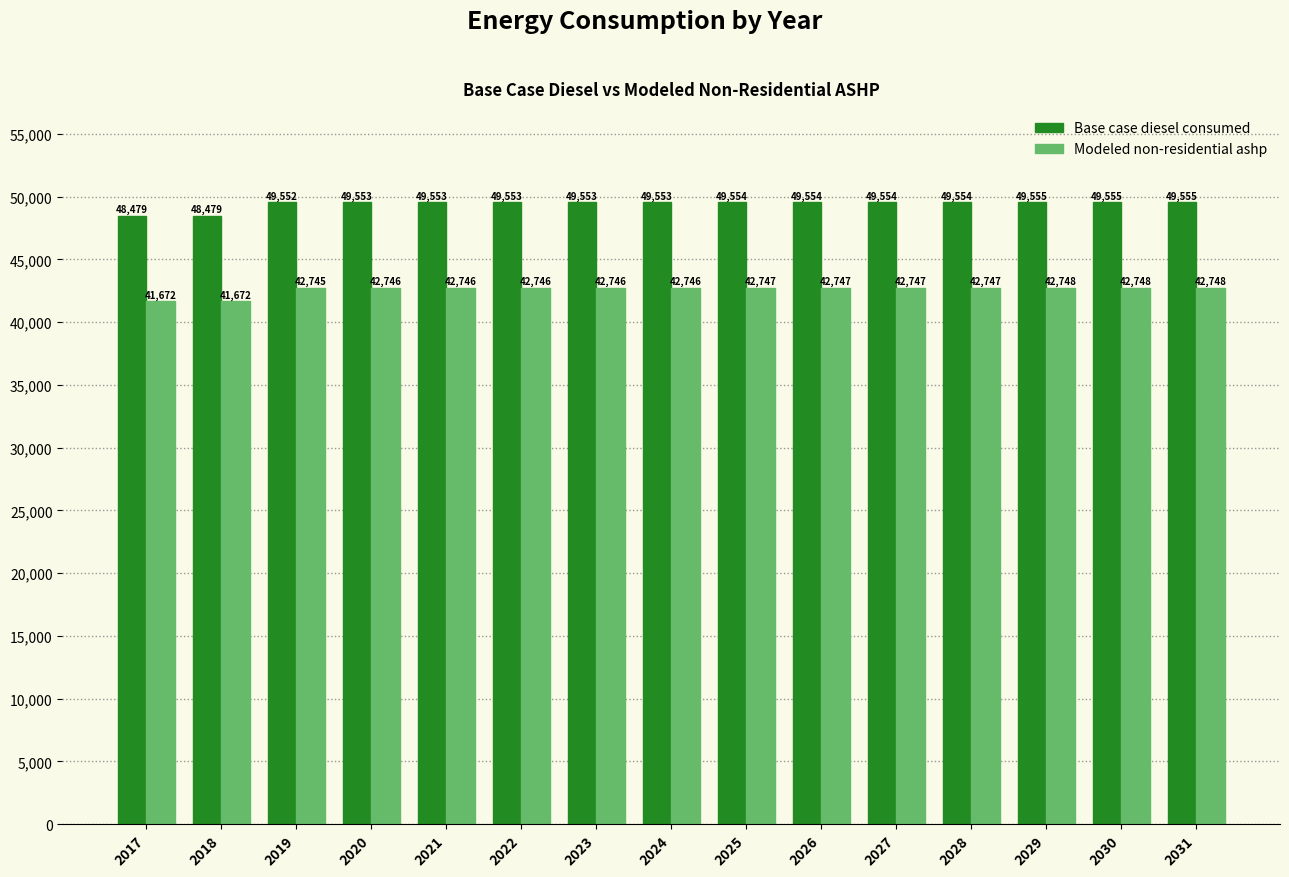

How many values in the Modeled non-residential ashp series are below 42746?

3